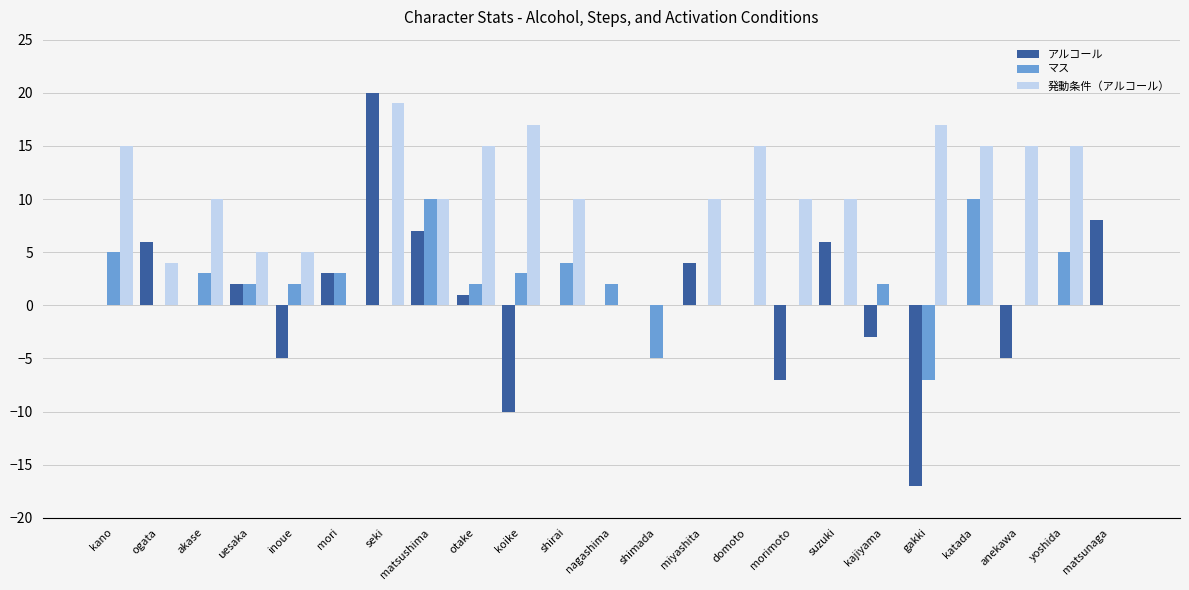

What value does the 発動条件（アルコール） series have at anekawa?

15